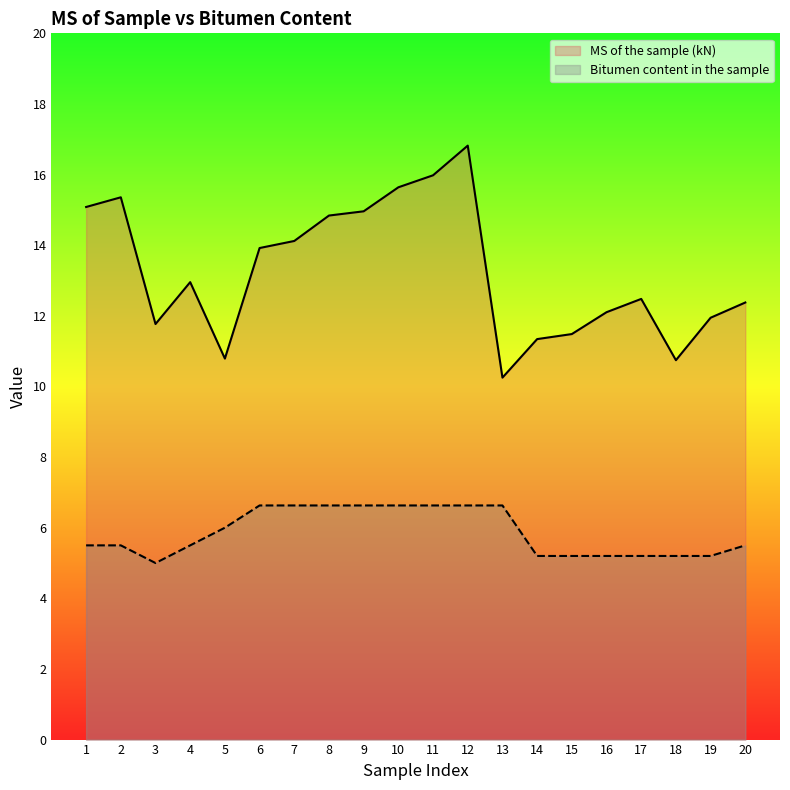

At which category is the sum across all series the highest?

12